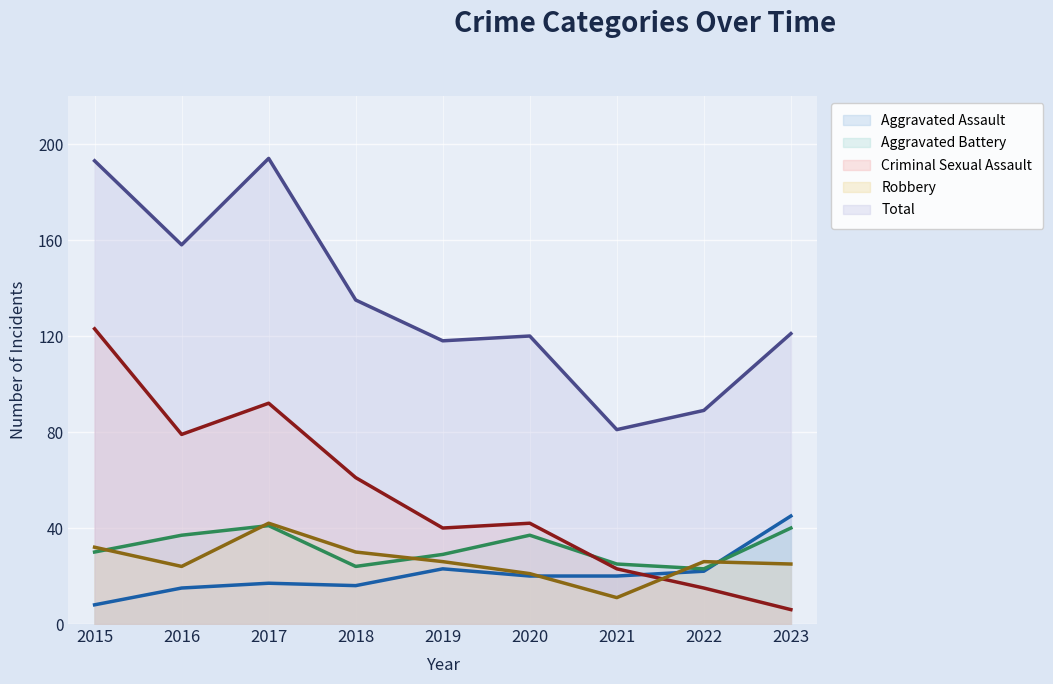

How many lines are shown in the chart?

5